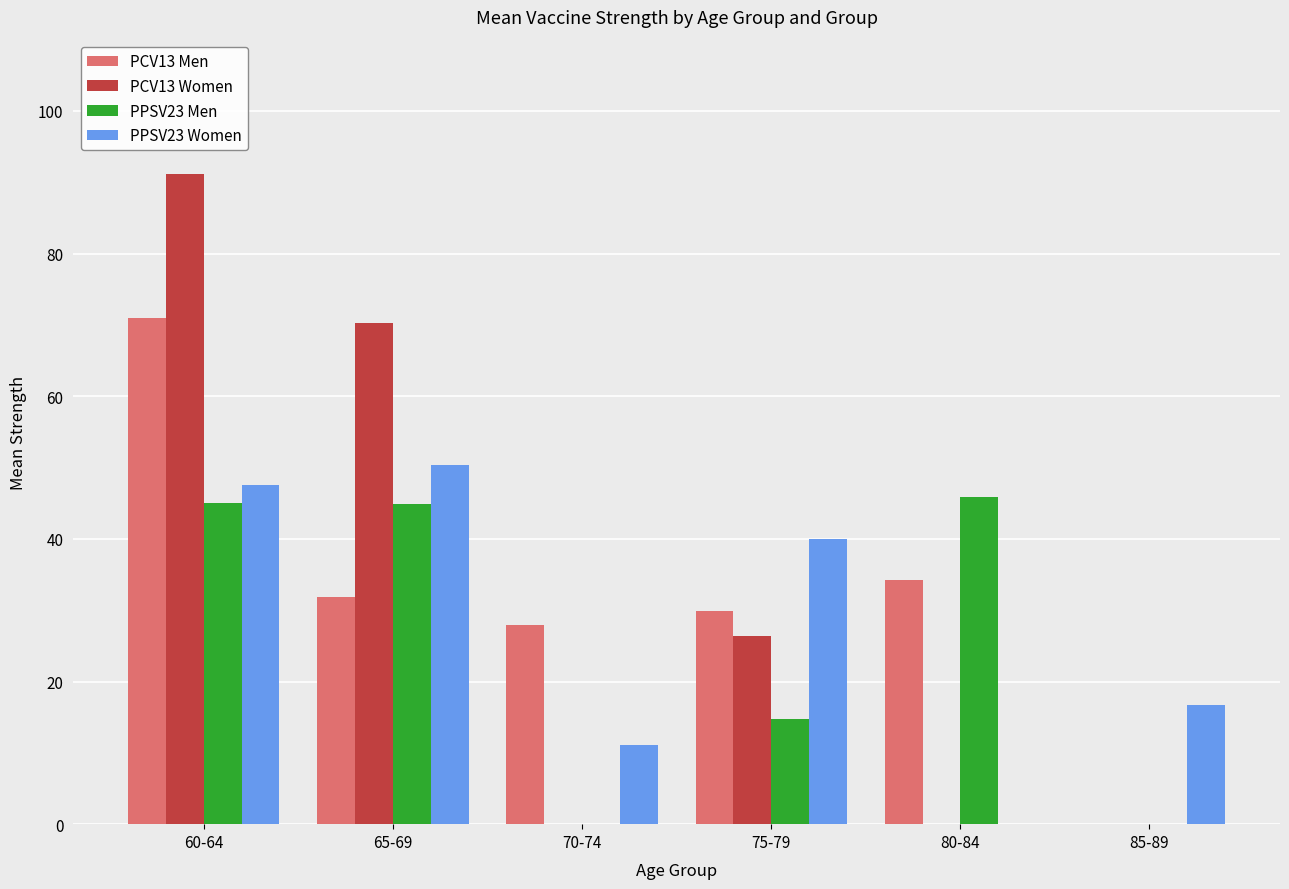

Between 60-64 and 80-84, which series saw the biggest shift?

PCV13 Women